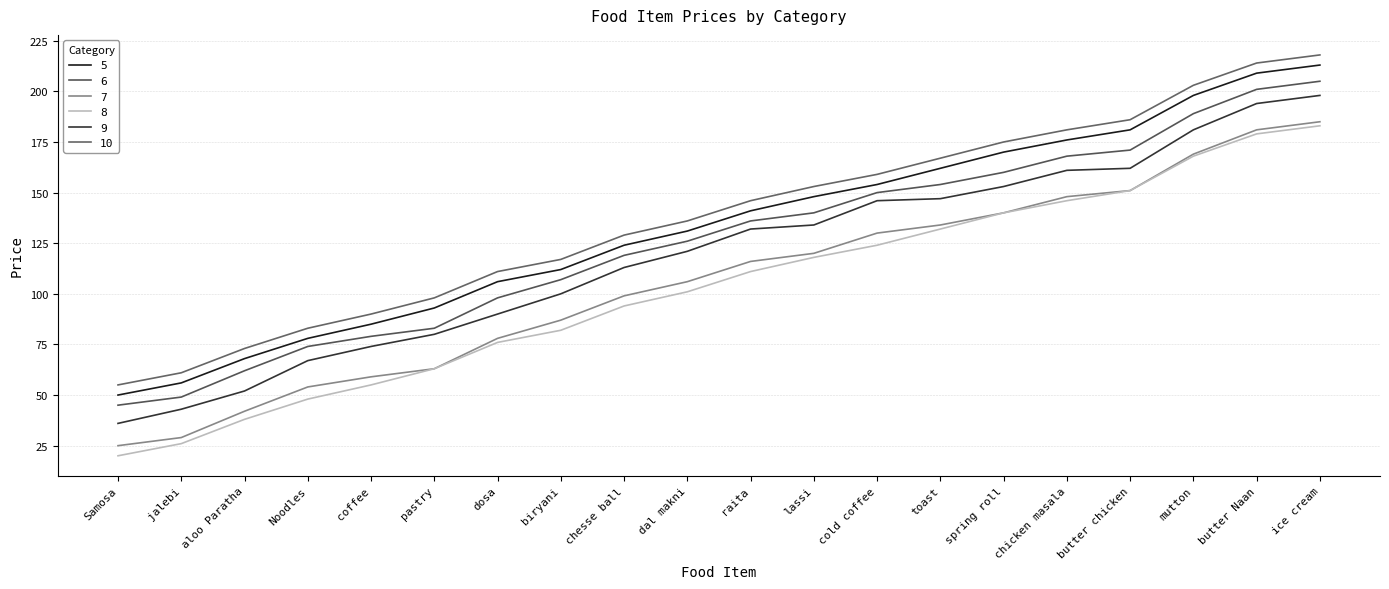

What is the approximate value of 9 at dosa?

90